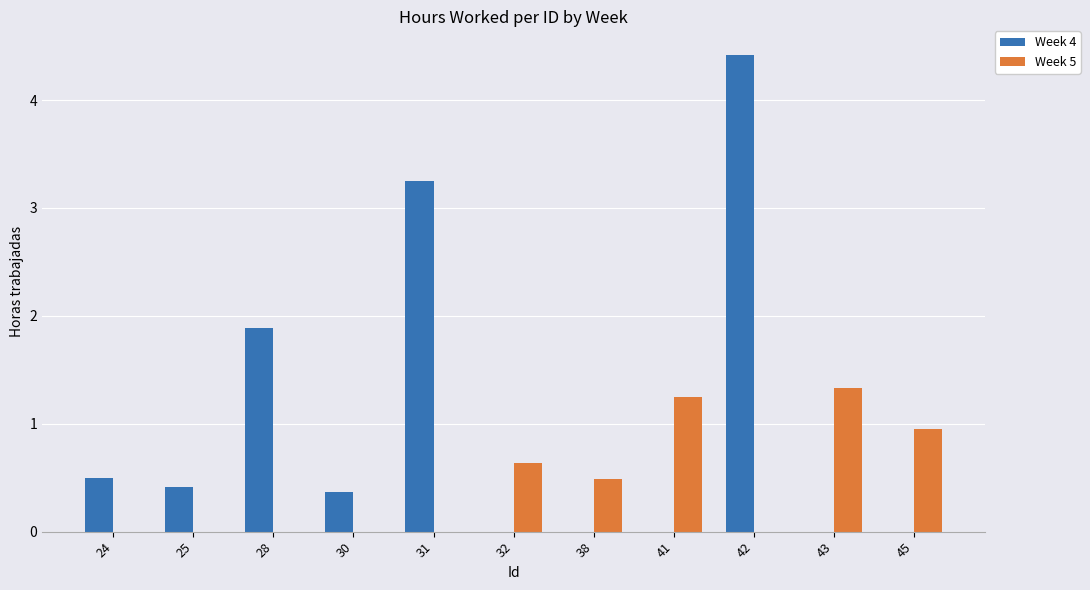

At which label is Week 4 closest to 2?

28